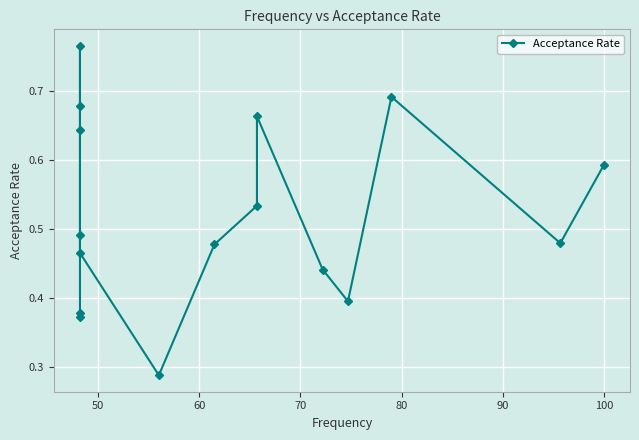

True or false: there are more than 1 points higher than both neighbors.

True